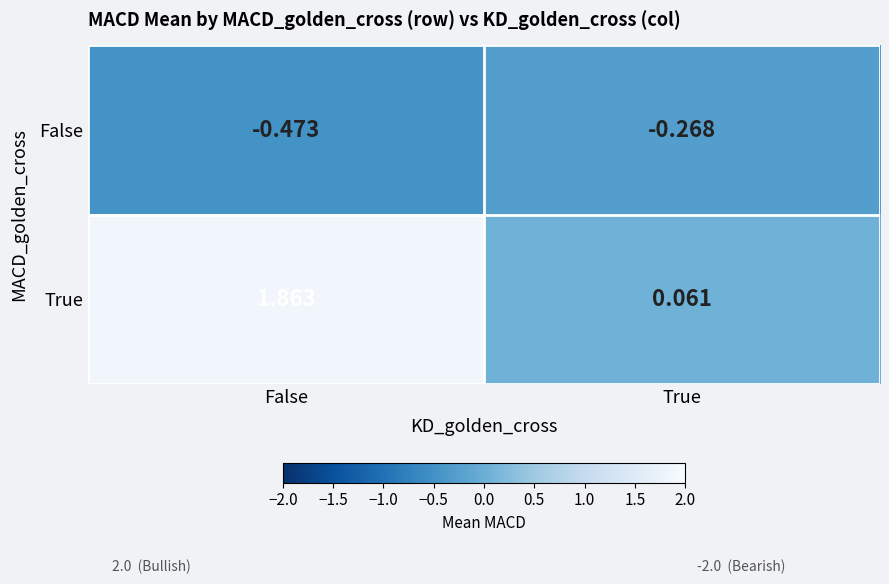

At how many categories does at least one series exceed 1?

1